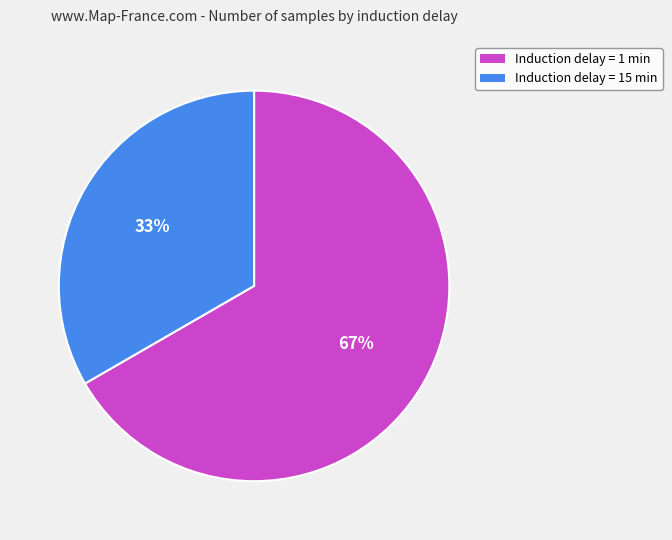

To the nearest percent, what portion does Induction delay = 1 min represent?

67%